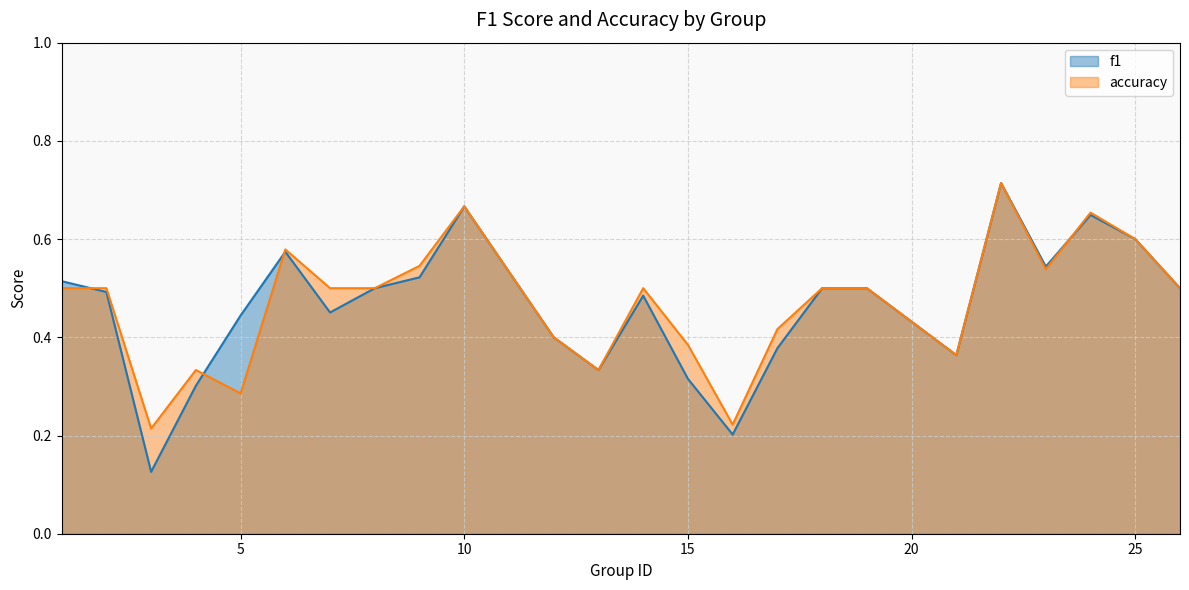

Between 4 and 6, which series saw the biggest shift?

f1